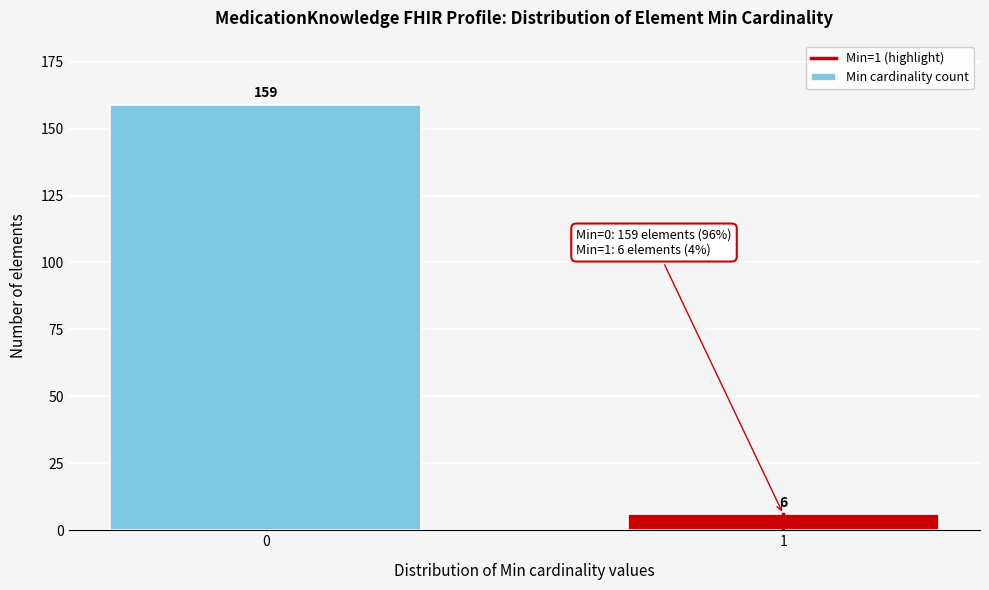

Reading left to right, what are all the values shown in this chart?

0=159	1=6